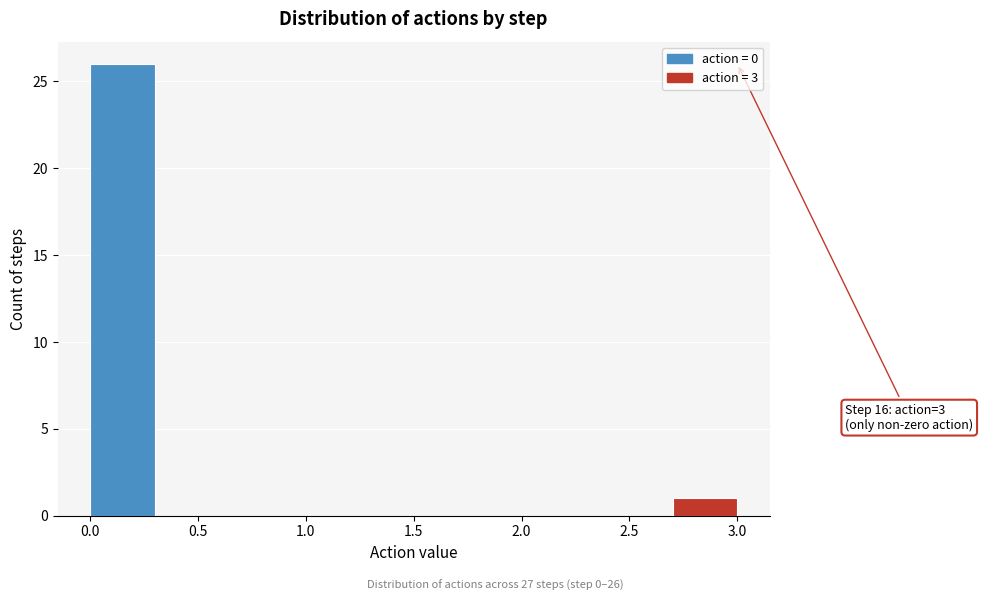

Which range on the x-axis has the tallest bar?

0.0 to 0.3